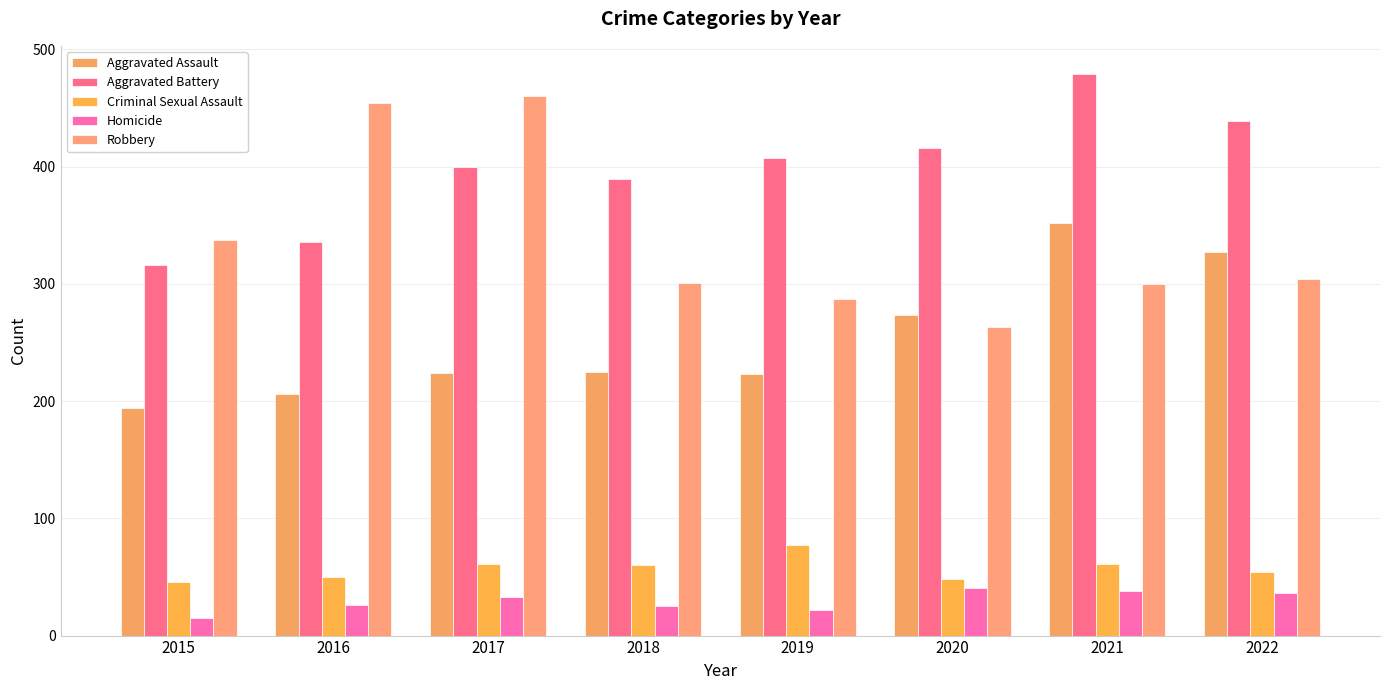

Is it true that Aggravated Assault equals 604 at 2021?

False